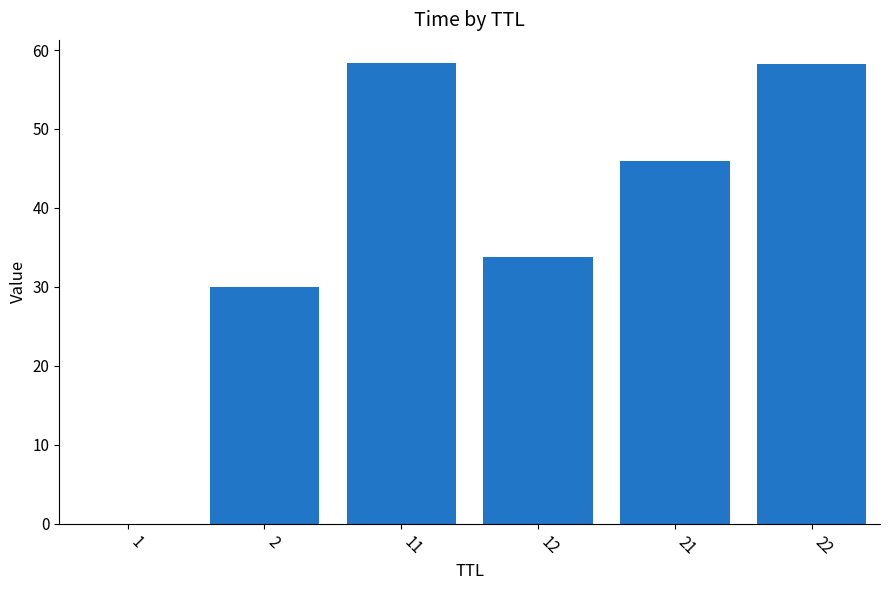

At which label does the data first exceed 45?

11